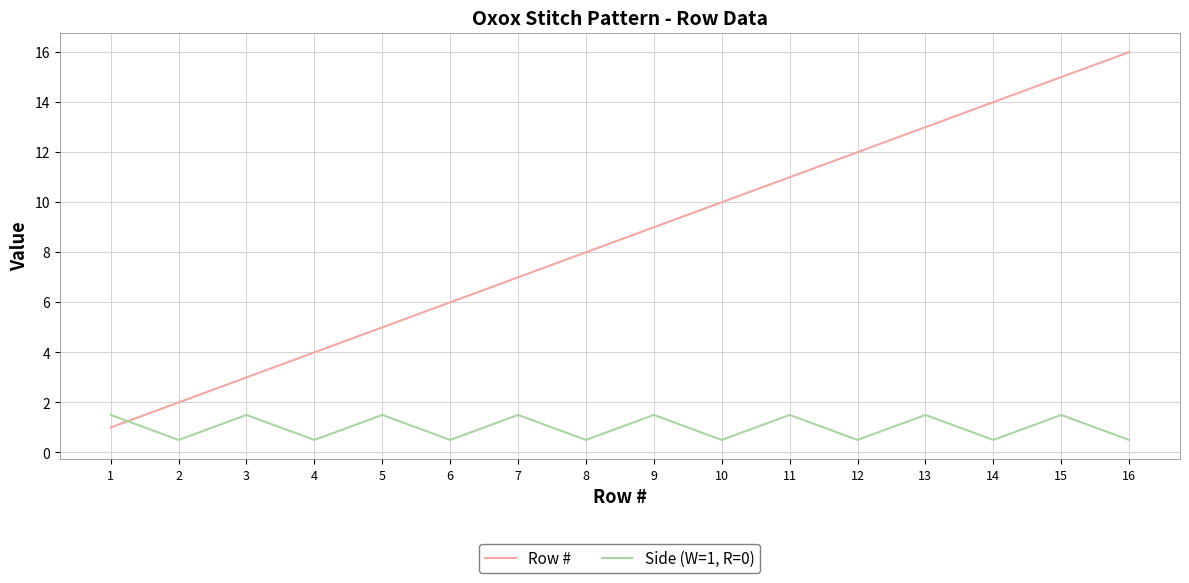

Where do Row # and Side (W=1, R=0) first cross each other?

1 and 2